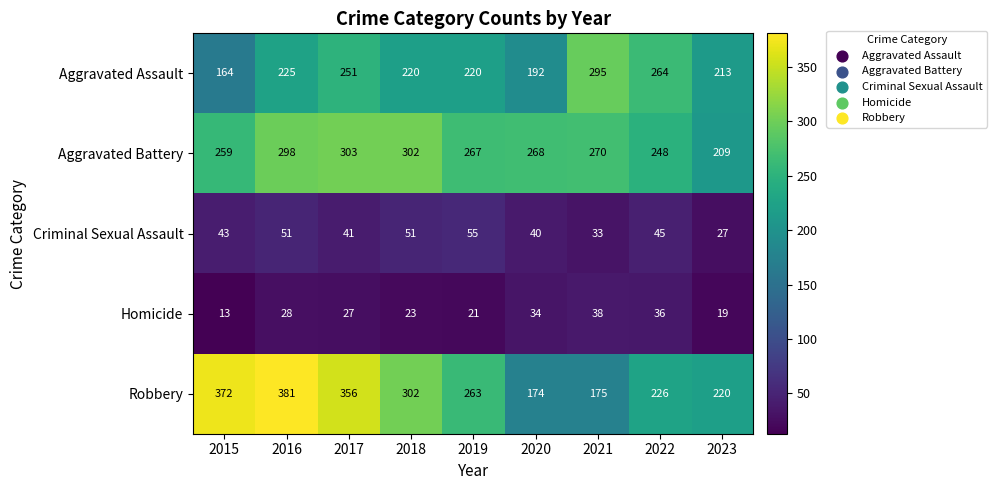

The value of Robbery at 2017 is 475. True or false?

False